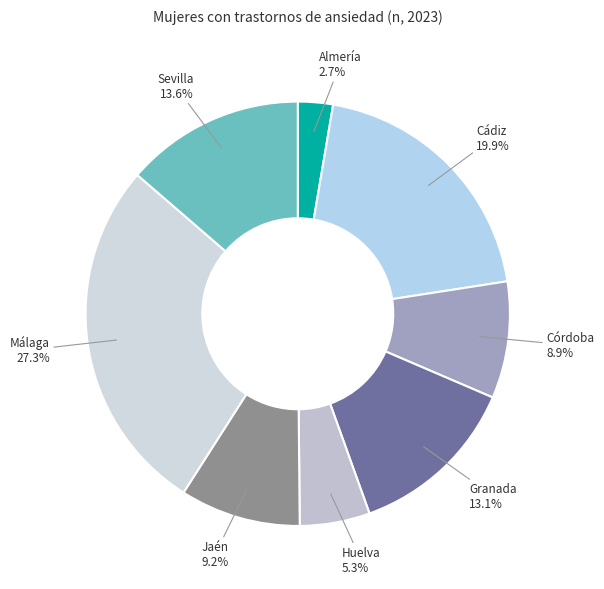

How many slices are in this pie chart?

8